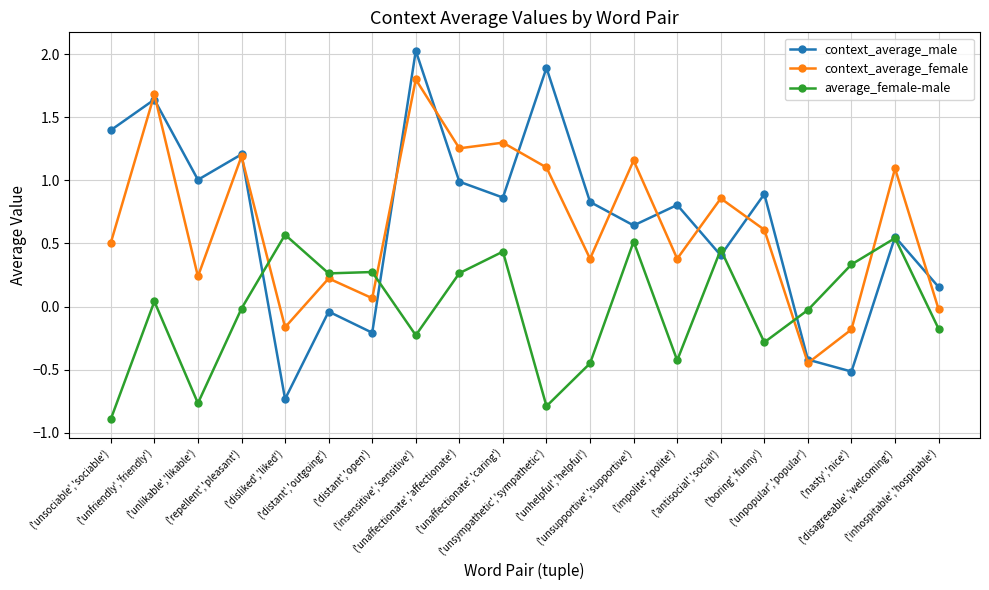

What is the greatest value displayed?

2.0